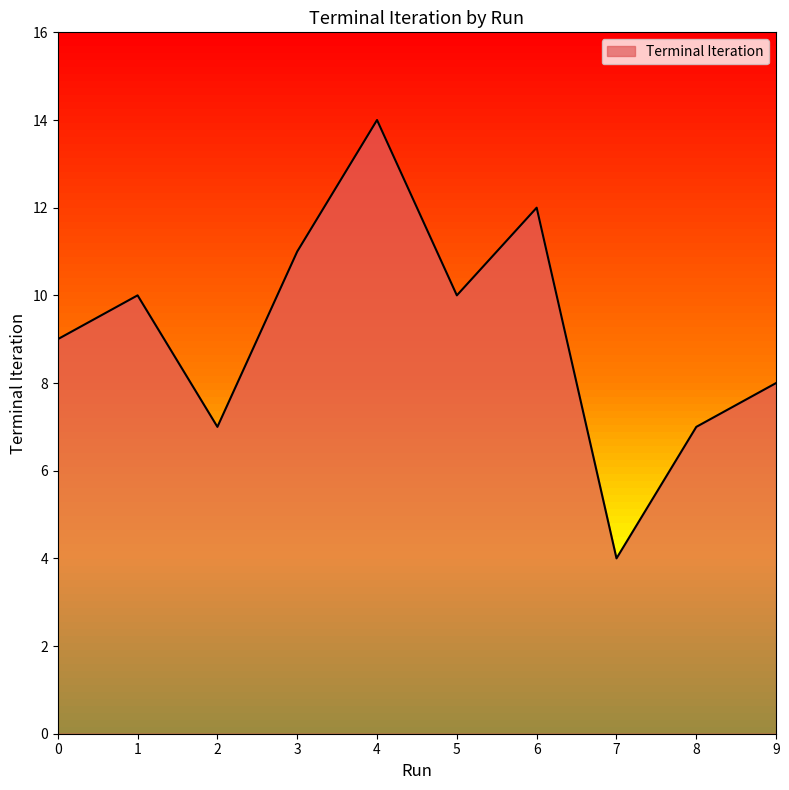

Which label corresponds to the smallest value in the chart?

7